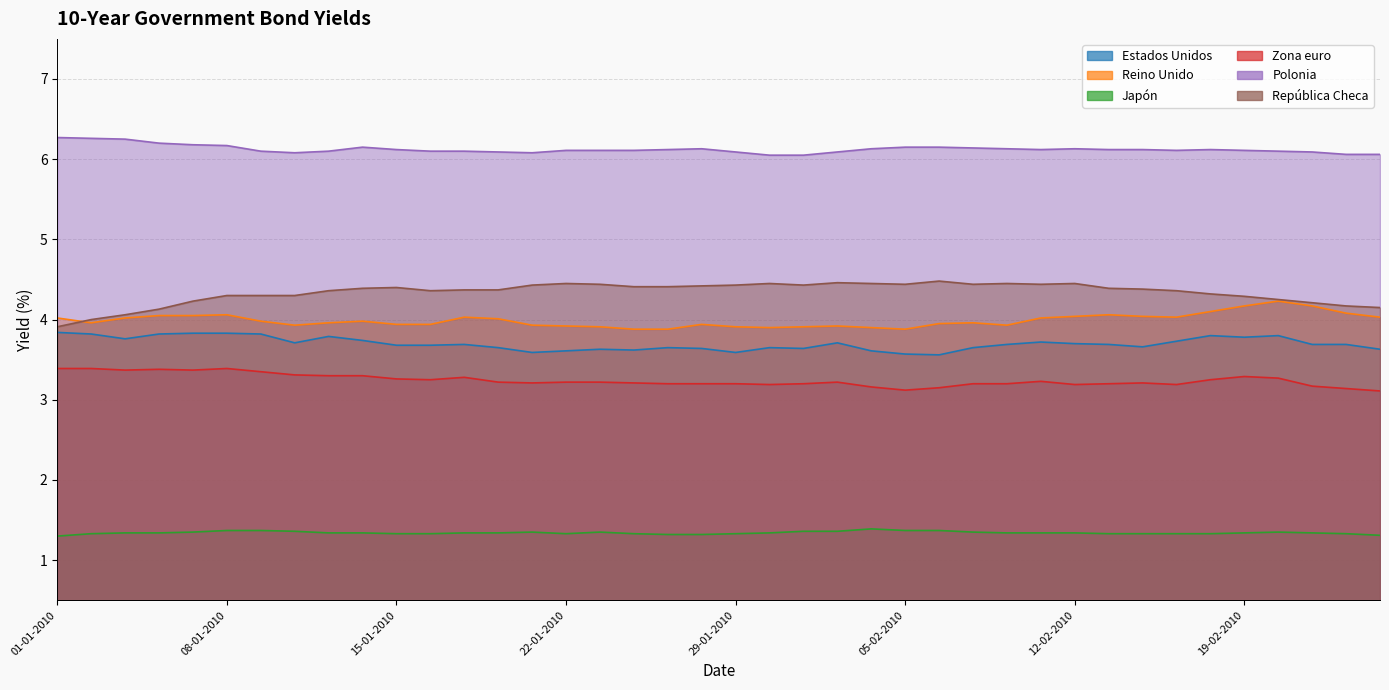

Reading left to right, what are all the values shown in this chart?

Estados Unidos: 3.8	3.8	3.8	3.8	3.8	3.8	3.8	3.7	3.8	3.7	3.7	3.7	3.7	3.6	3.6	3.6	3.6	3.6	3.6	3.6	3.6	3.6	3.6	3.7	3.6	3.6	3.6	3.6	3.7	3.7	3.7	3.7	3.7	3.7	3.8	3.8	3.8	3.7	3.7	3.6
Reino Unido: 4.0	4.0	4.0	4.0	4.0	4.1	4.0	3.9	4.0	4.0	3.9	3.9	4.0	4.0	3.9	3.9	3.9	3.9	3.9	3.9	3.9	3.9	3.9	3.9	3.9	3.9	4.0	4.0	3.9	4.0	4.0	4.1	4.0	4.0	4.1	4.2	4.2	4.2	4.1	4.0
Japón: 1.3	1.3	1.3	1.3	1.4	1.4	1.4	1.4	1.3	1.3	1.3	1.3	1.3	1.3	1.4	1.3	1.4	1.3	1.3	1.3	1.3	1.3	1.4	1.4	1.4	1.4	1.4	1.4	1.3	1.3	1.3	1.3	1.3	1.3	1.3	1.3	1.4	1.3	1.3	1.3
Zona euro: 3.4	3.4	3.4	3.4	3.4	3.4	3.4	3.3	3.3	3.3	3.3	3.2	3.3	3.2	3.2	3.2	3.2	3.2	3.2	3.2	3.2	3.2	3.2	3.2	3.2	3.1	3.1	3.2	3.2	3.2	3.2	3.2	3.2	3.2	3.2	3.3	3.3	3.2	3.1	3.1
Polonia: 6.3	6.3	6.2	6.2	6.2	6.2	6.1	6.1	6.1	6.2	6.1	6.1	6.1	6.1	6.1	6.1	6.1	6.1	6.1	6.1	6.1	6.0	6.0	6.1	6.1	6.2	6.2	6.1	6.1	6.1	6.1	6.1	6.1	6.1	6.1	6.1	6.1	6.1	6.1	6.1
República Checa: 3.9	4.0	4.1	4.1	4.2	4.3	4.3	4.3	4.4	4.4	4.4	4.4	4.4	4.4	4.4	4.5	4.4	4.4	4.4	4.4	4.4	4.5	4.4	4.5	4.5	4.4	4.5	4.4	4.5	4.4	4.5	4.4	4.4	4.4	4.3	4.3	4.2	4.2	4.2	4.2